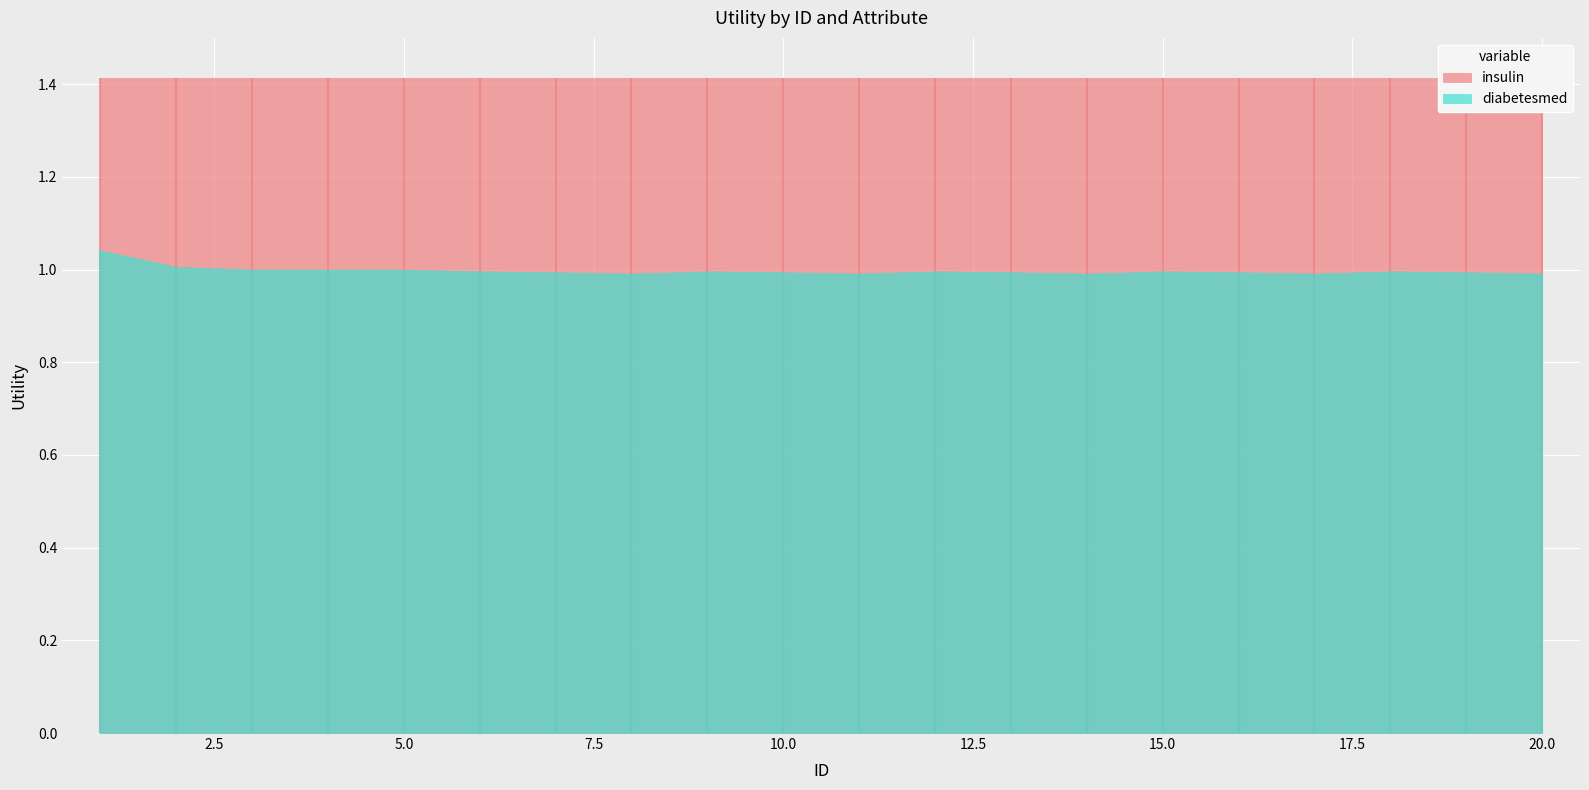

In diabetesmed, how many points are lower than both neighbors (excluding endpoints)?

4